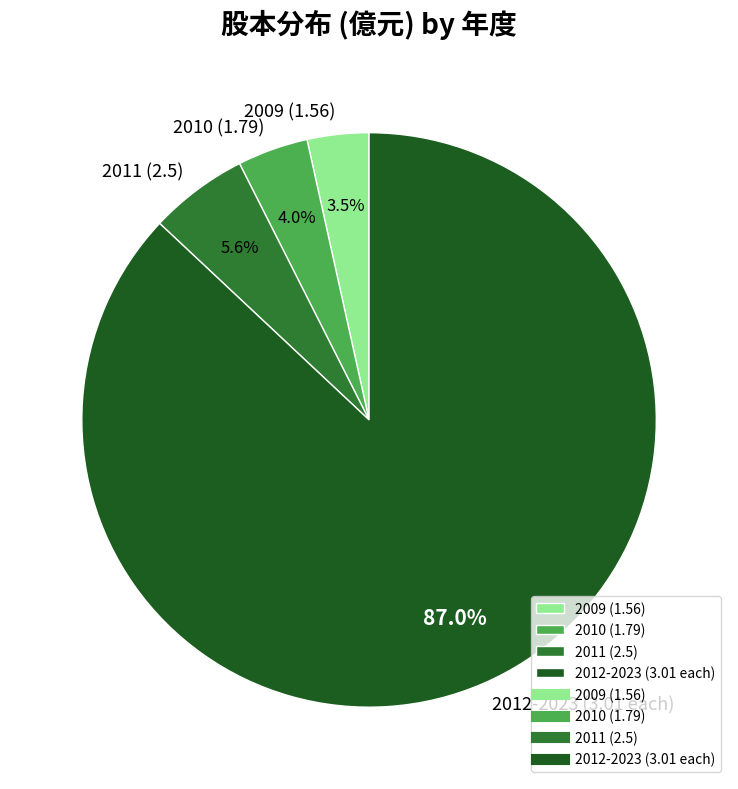

Approximately how many times larger is the value at 2009 (1.56) compared to 2010 (1.79)?

0.9